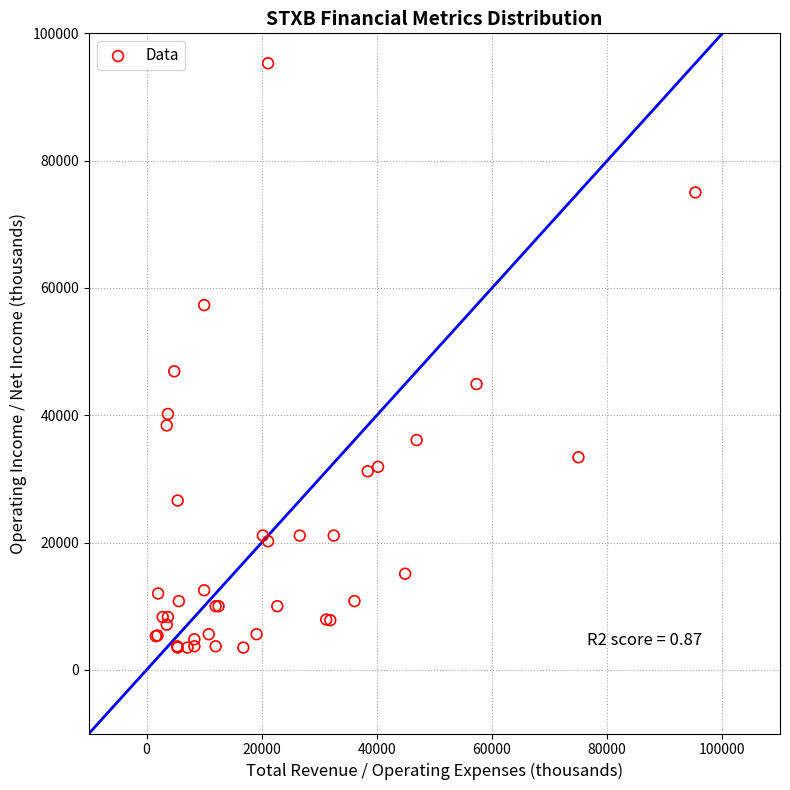

What Y value in the scatter plot is closest to 49400?

46900